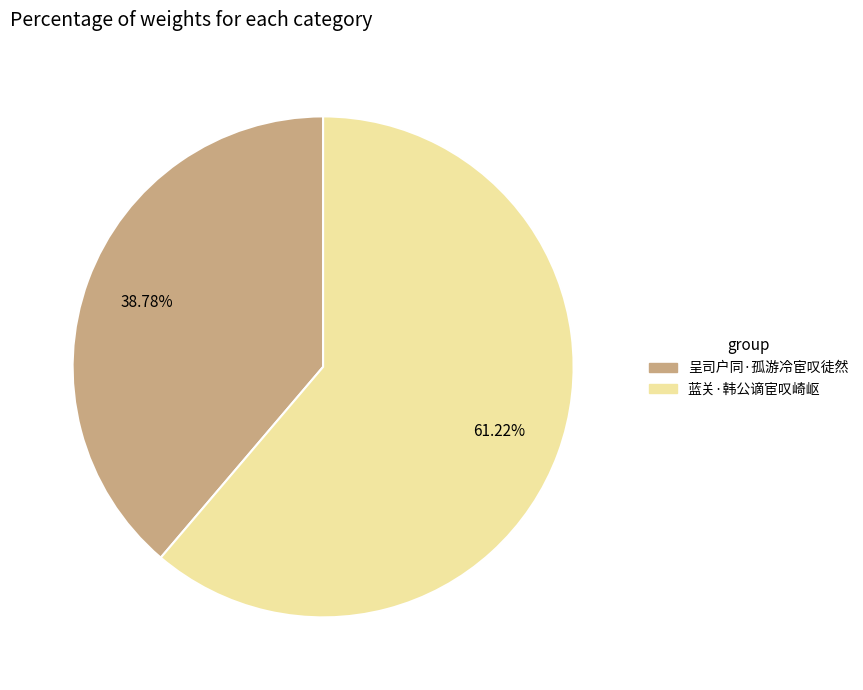

How many slices are in this pie chart?

2